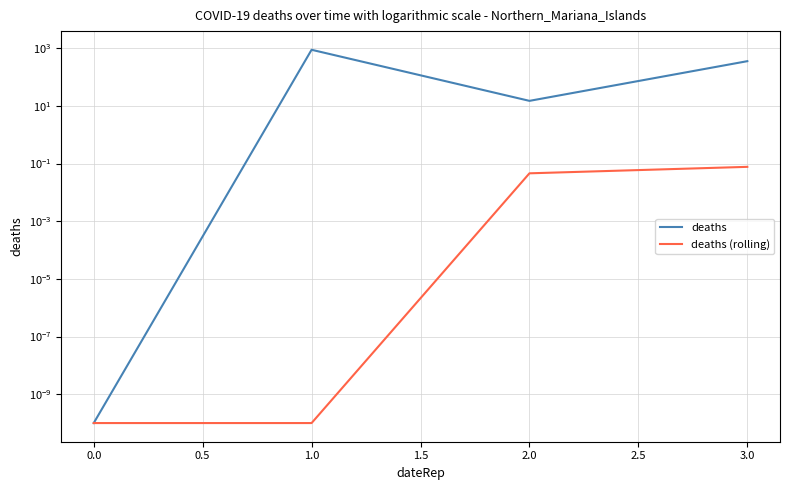

Rank the series by their maximum value, from lowest to highest.

deaths (rolling), deaths